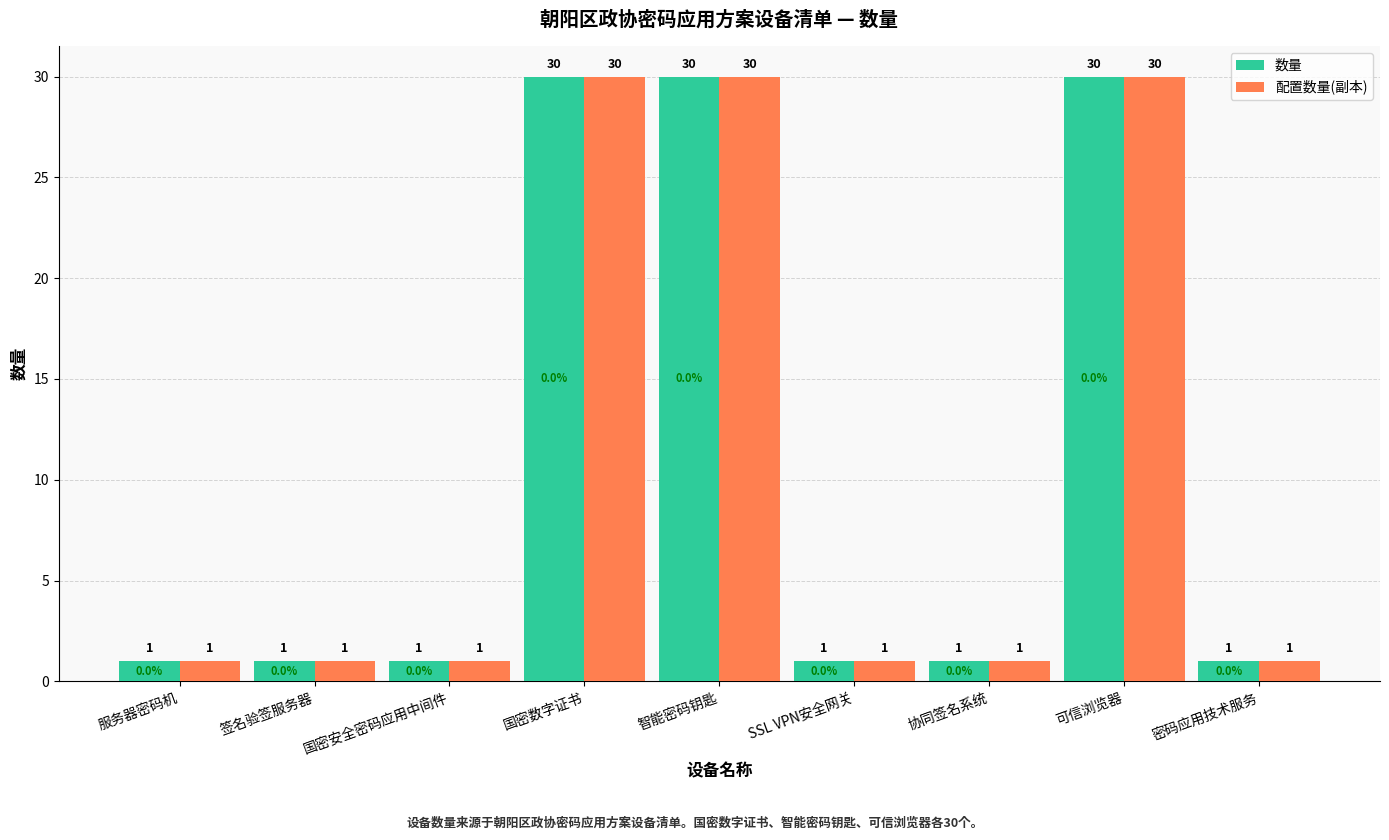

At how many categories does at least one series exceed 3?

3